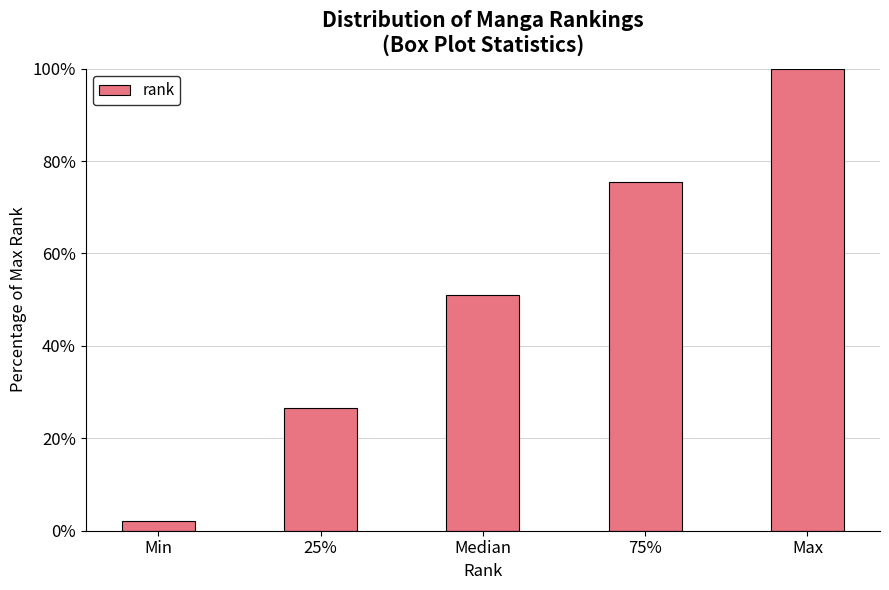

Reading left to right, what are all the values shown in this chart?

2.0	26.5	51.0	75.5	100.0